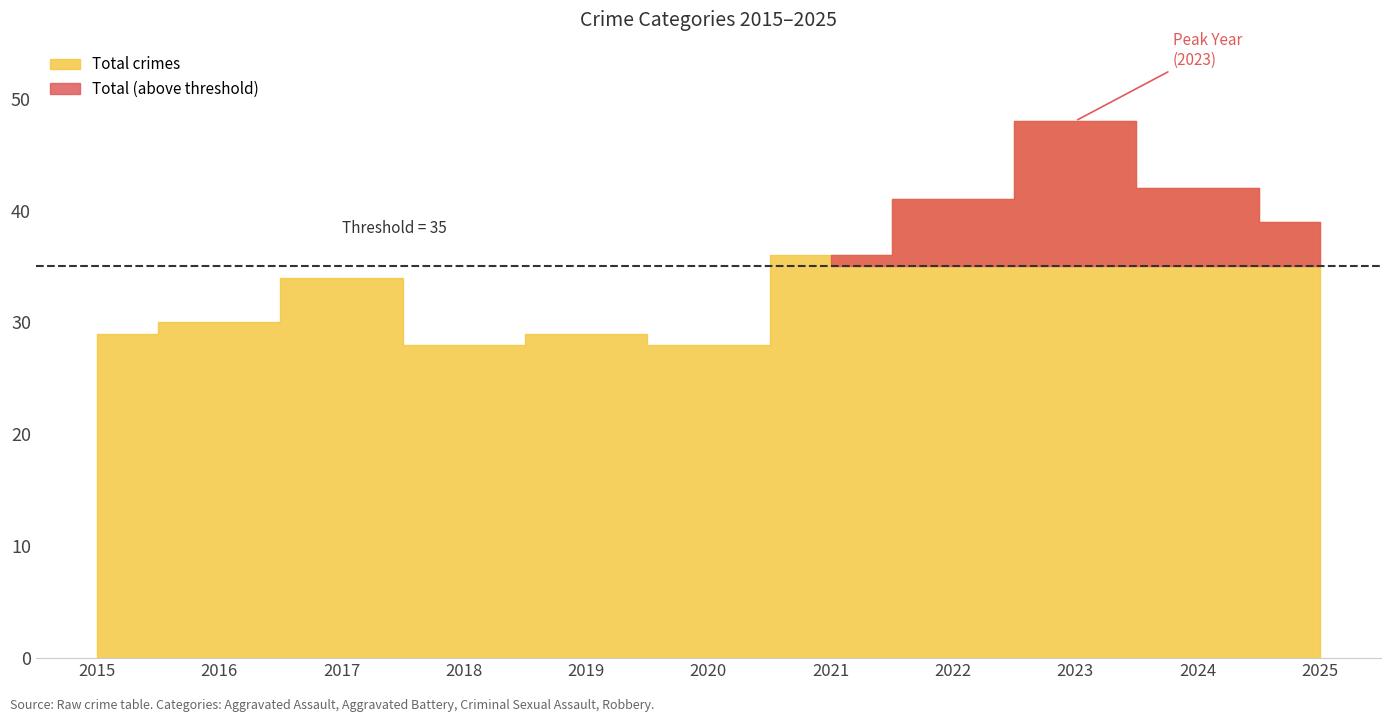

Reading left to right, extract all data points from this chart.

Aggravated Assault: 9	5	8	13	13	6	12	15	19	13	16
Aggravated Battery: 10	10	7	5	6	5	11	6	11	12	10
Criminal Sexual Assault: 5	2	8	2	6	1	2	7	8	8	4
Robbery: 5	12	10	8	4	15	11	13	10	9	8
Total: 29	30	34	28	29	28	36	41	48	42	39